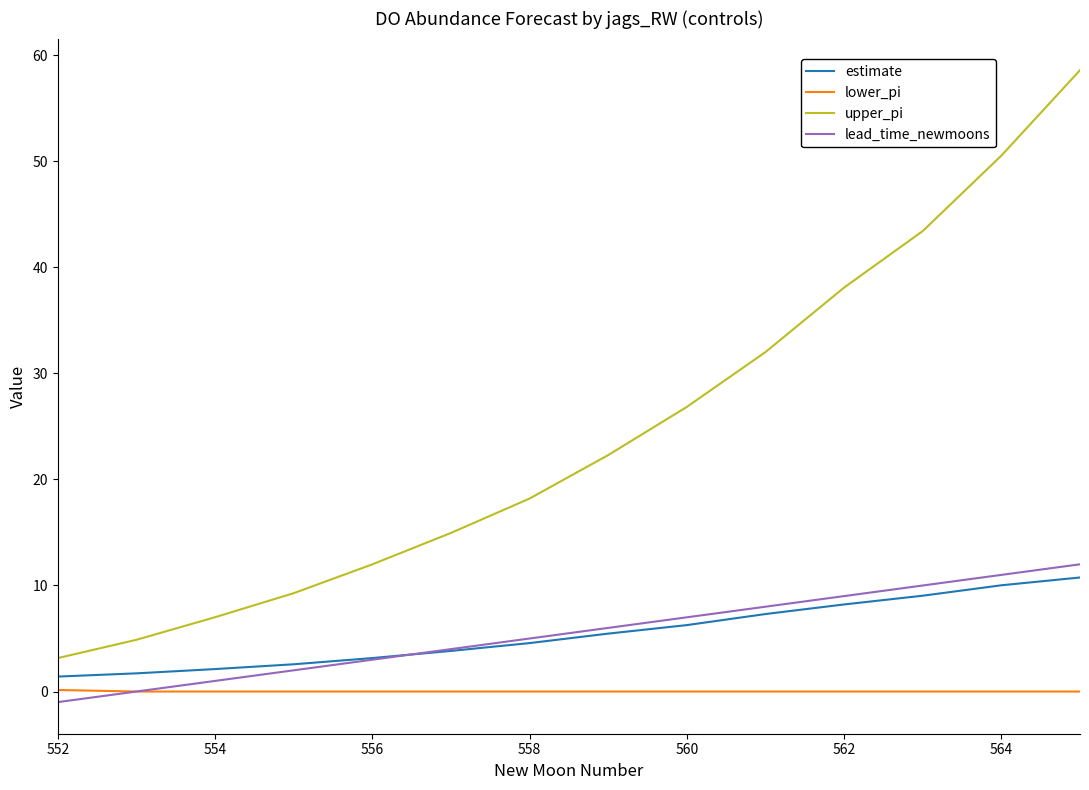

Which series has the largest total across all categories?

upper_pi